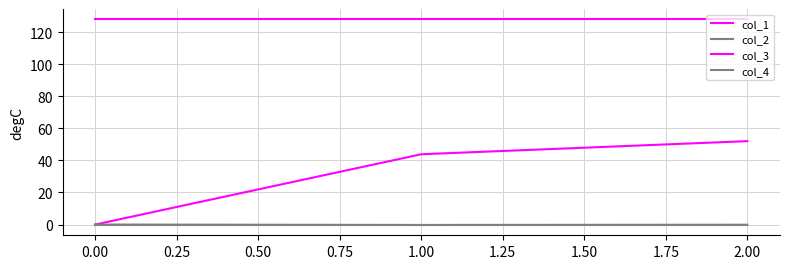

Rank the series by their maximum value, from lowest to highest.

col_2, col_4, col_1, col_3